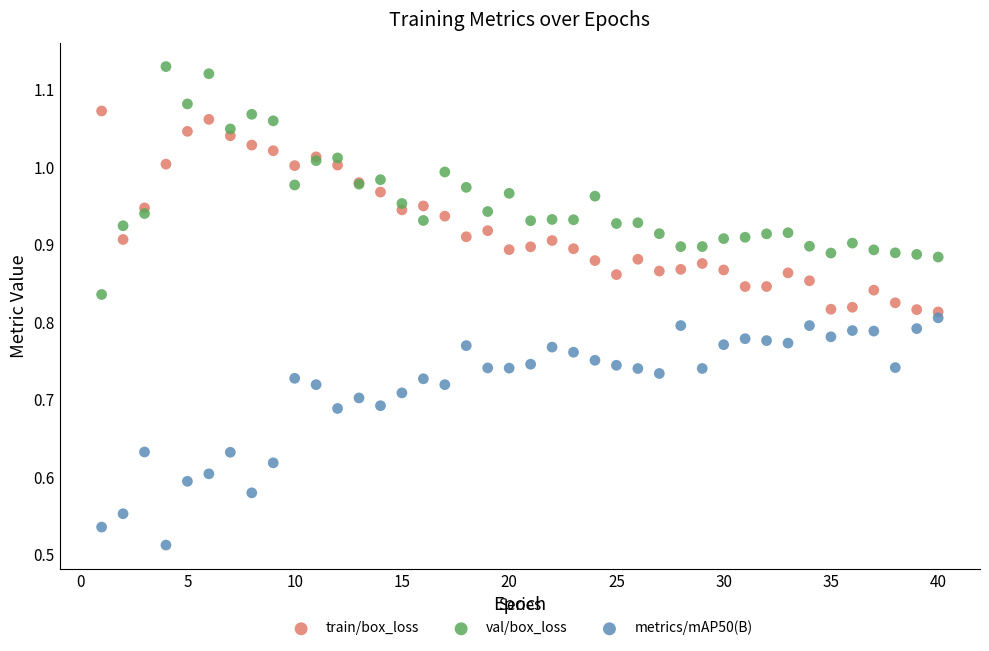

Which series reaches the minimum Y coordinate?

metrics/mAP50(B)